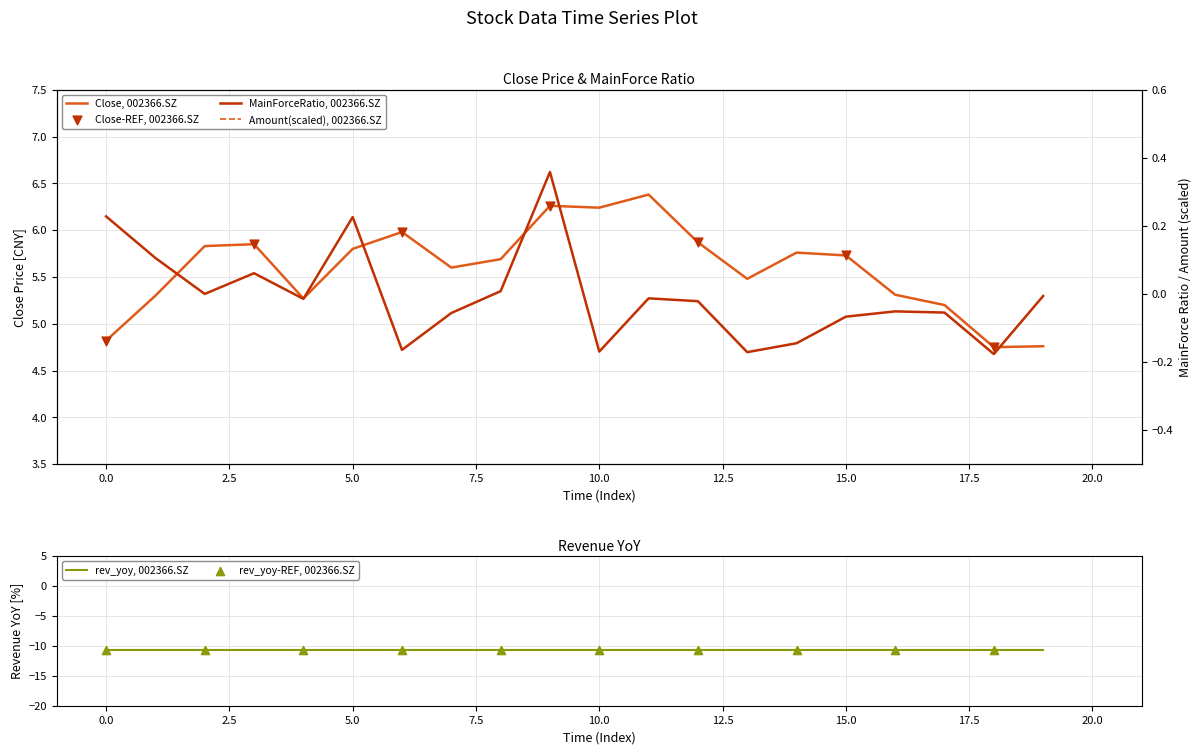

Which series has the largest total across all categories?

Amount_scaled